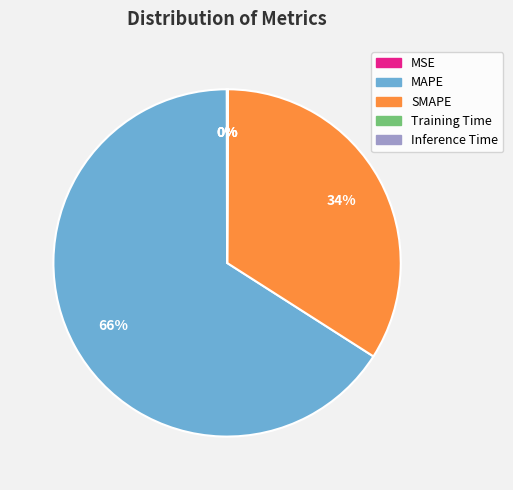

Does MAPE represent more than half of the total?

Yes